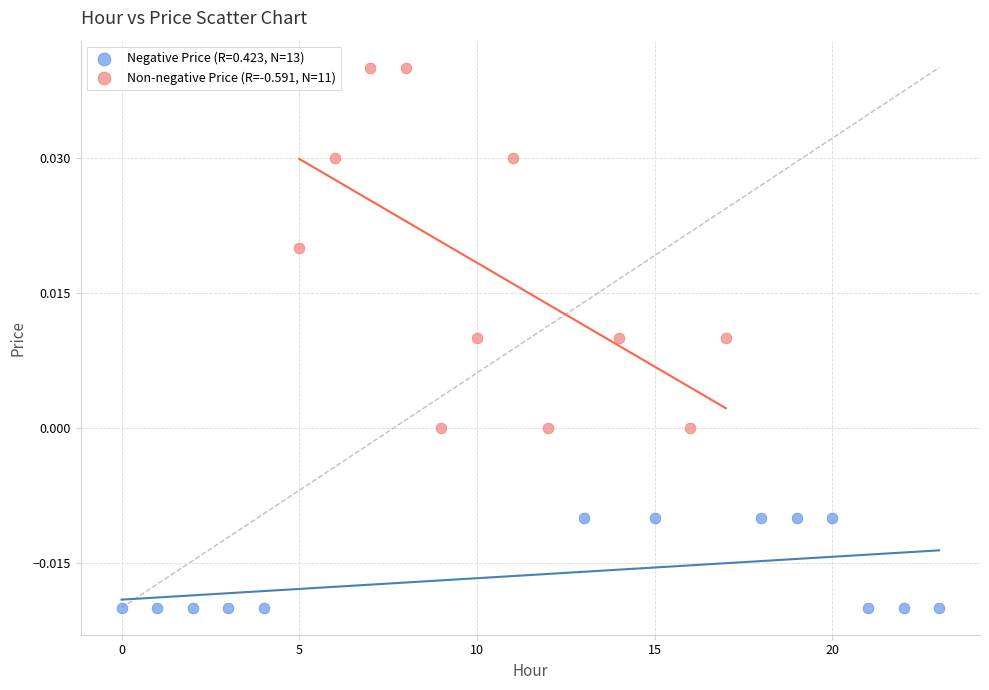

Which series has the largest Y range (max minus min)?

Non-negative Price (R=-0.591, N=11)